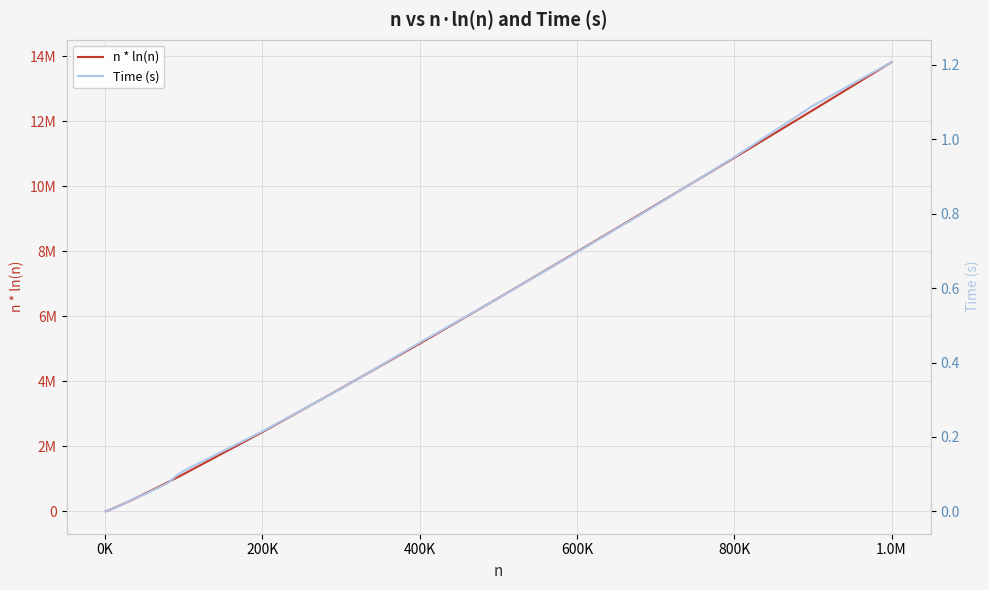

Read the Time (s) value at 200K.

0.2